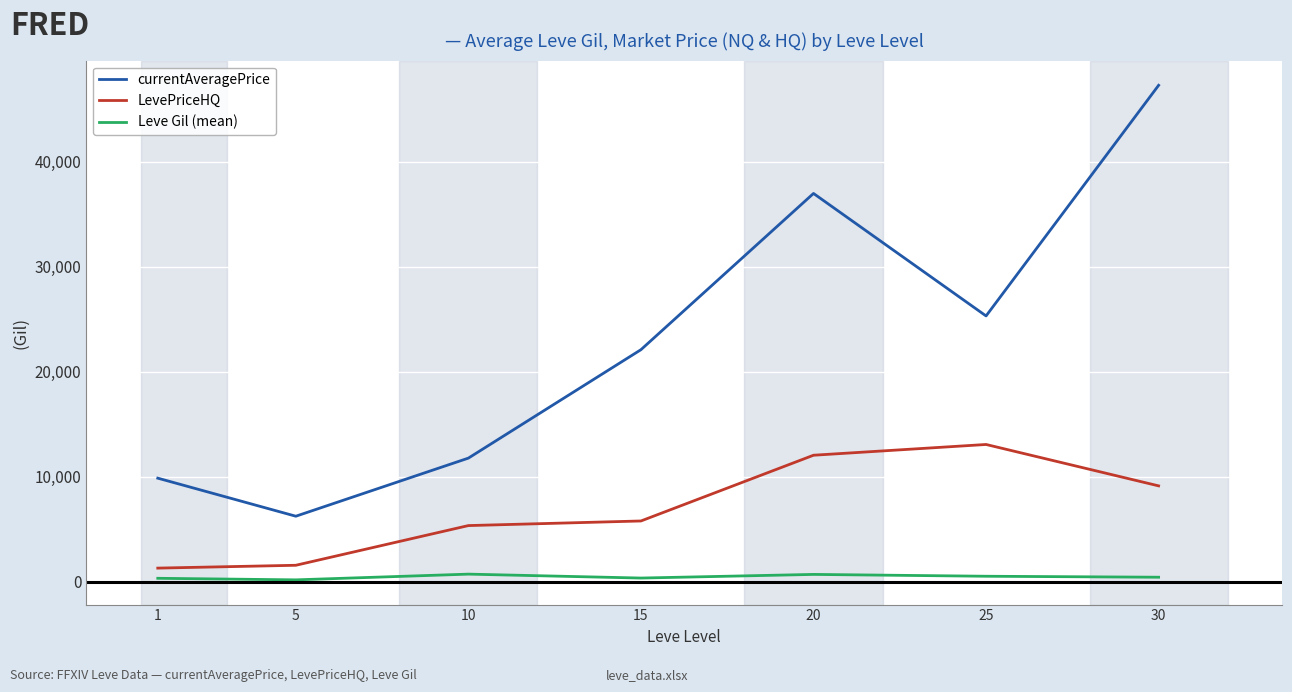

Is it true that Leve Gil (mean) equals 746.7 at 10?

True